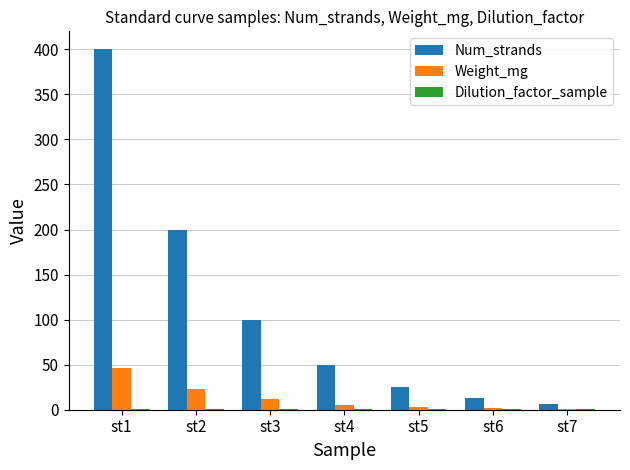

What is the greatest value displayed?

400.0